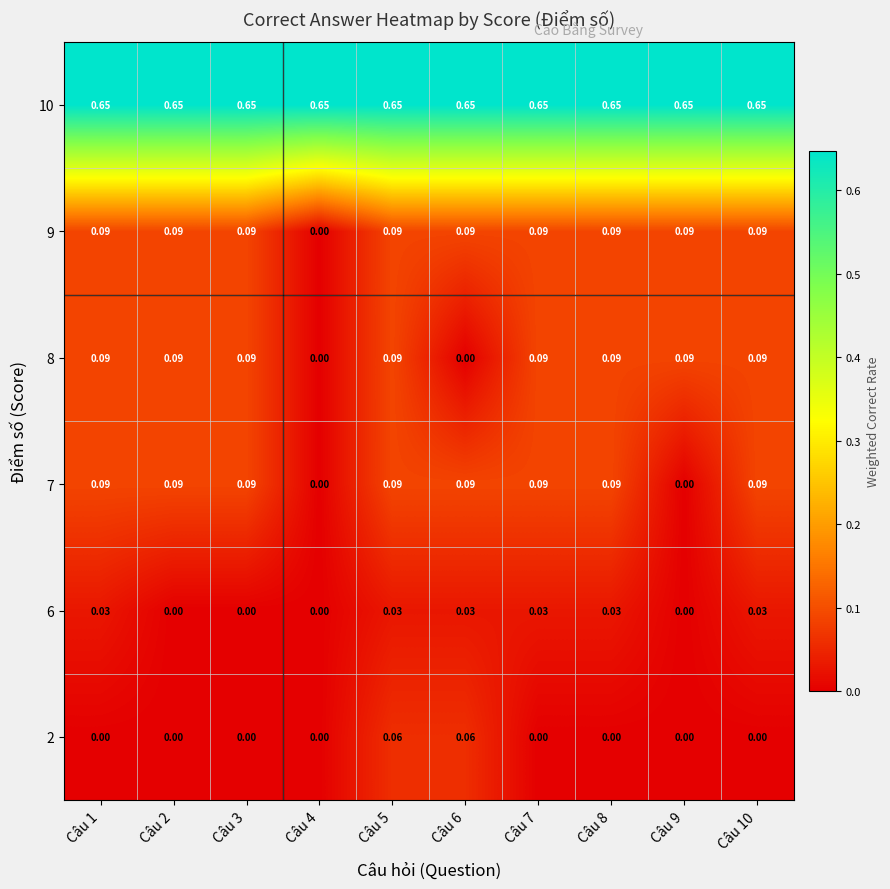

What is the difference between the highest and lowest values at Câu 4?

0.6